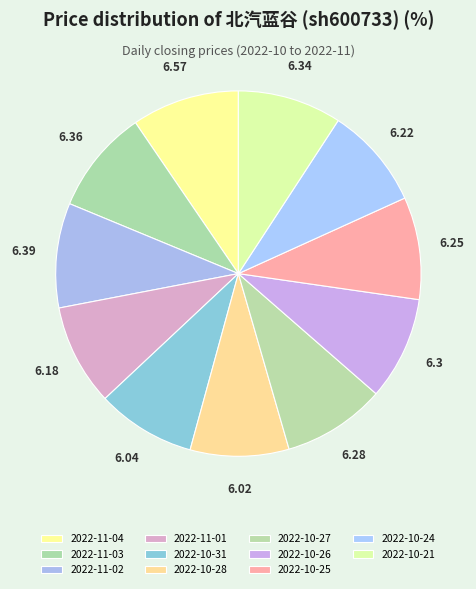

How many segments does this pie chart have?

11